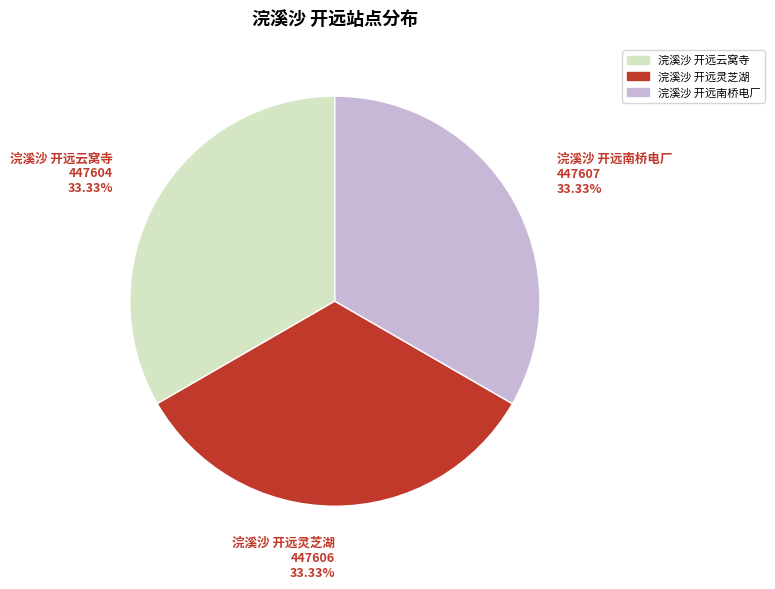

How much of the chart is everything except 浣溪沙 开远南桥电厂?

66.7%